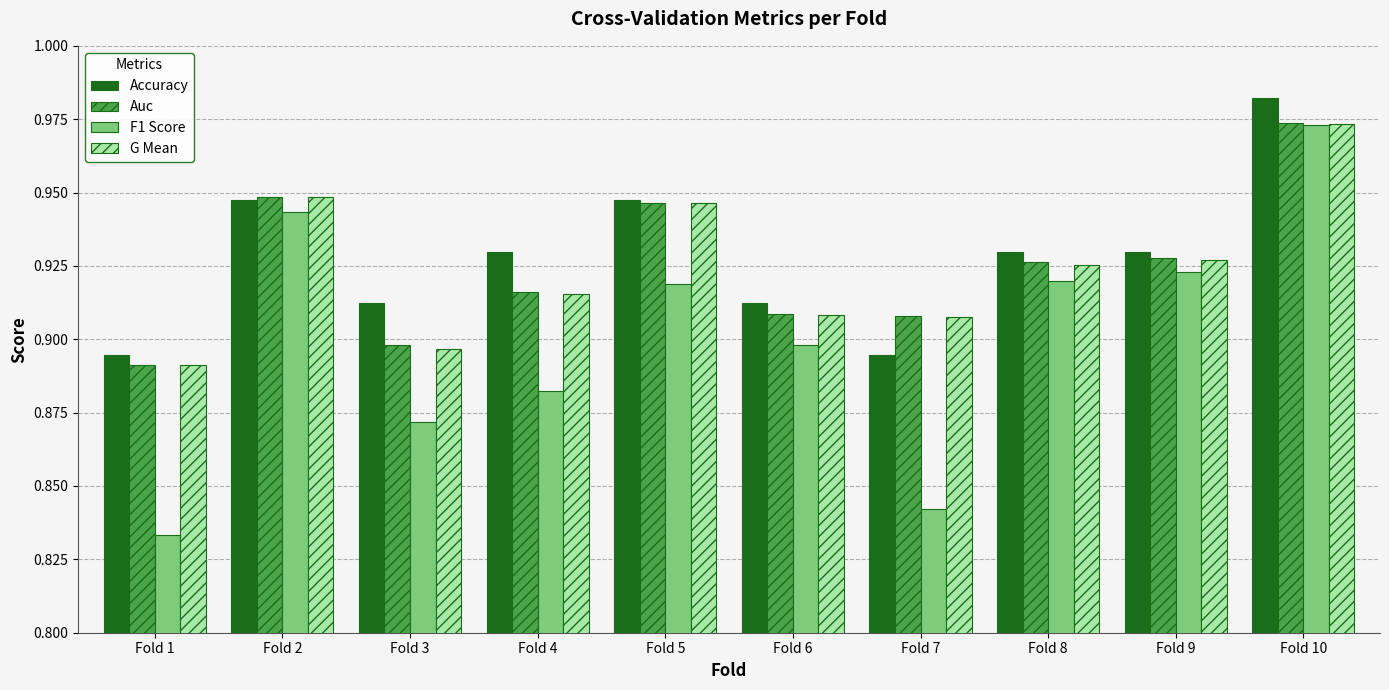

What is the difference between the maximum and second lowest values in the F1 Score series?

0.1